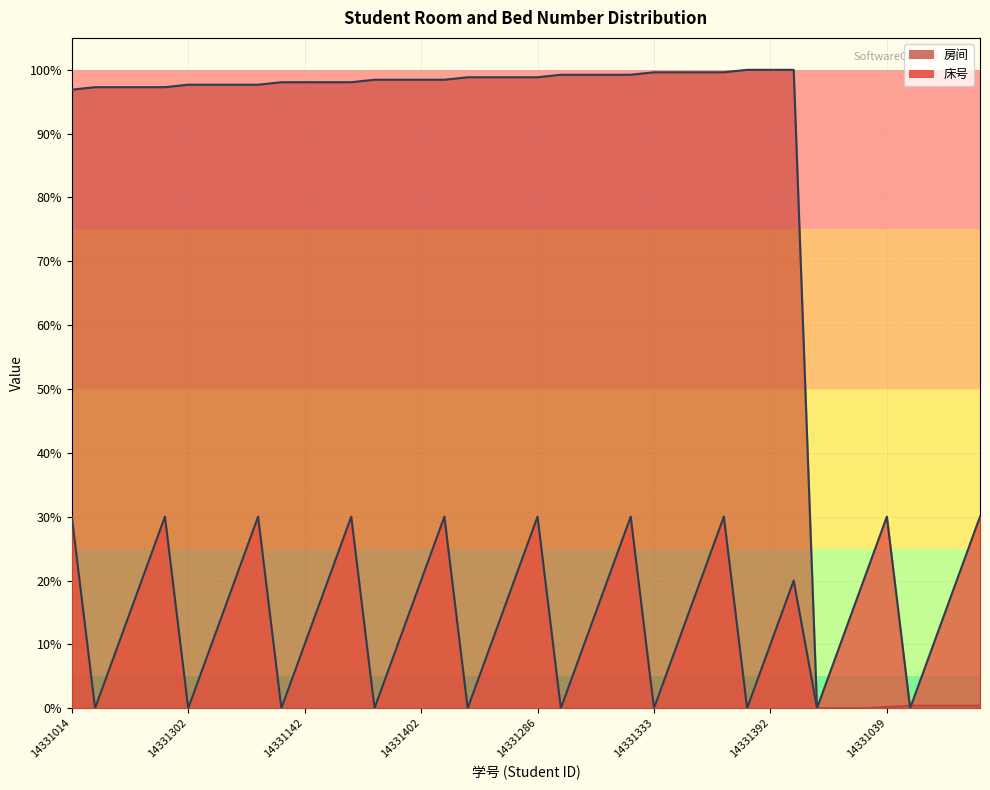

Which category has the highest value across all series?

14331371